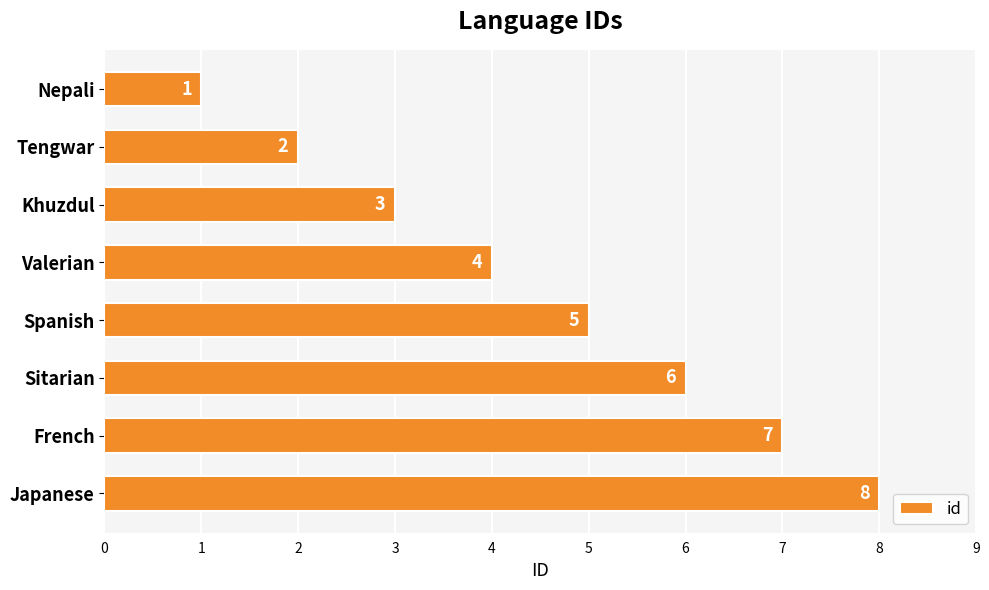

How many categories are shown in the chart?

8